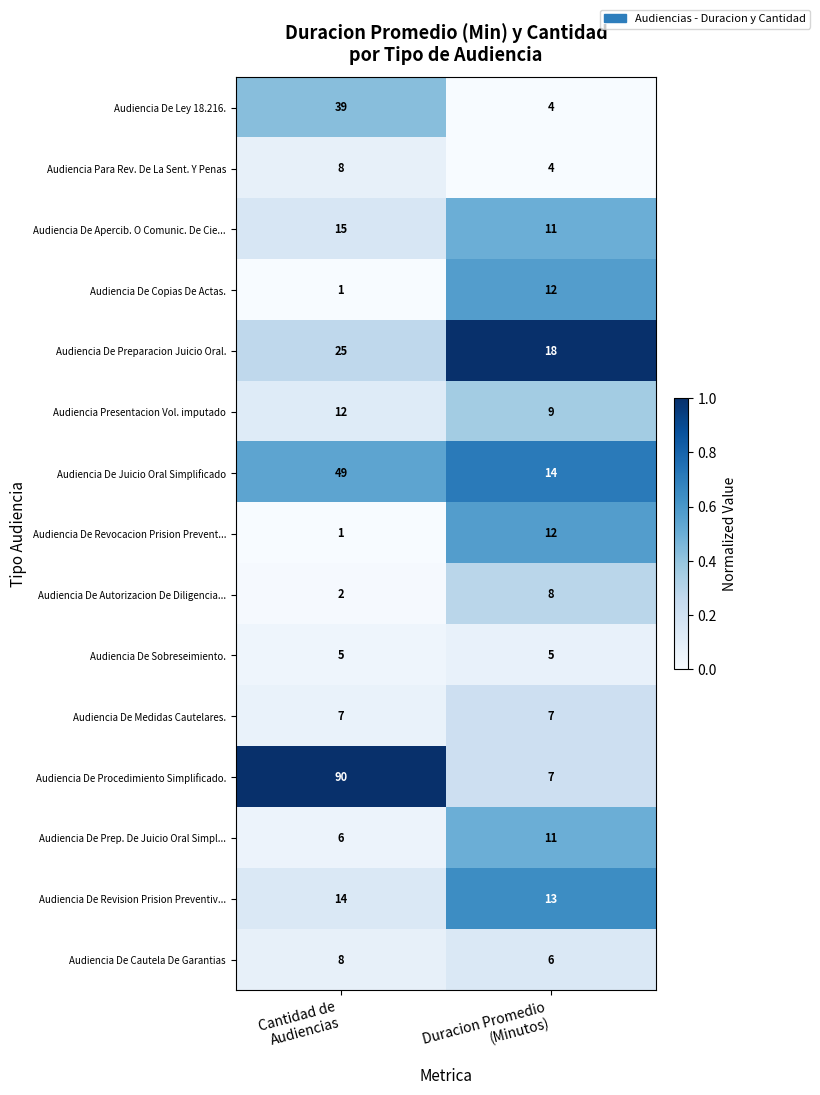

What is the highest value of the Audiencia De Sobreseimiento. series?

5